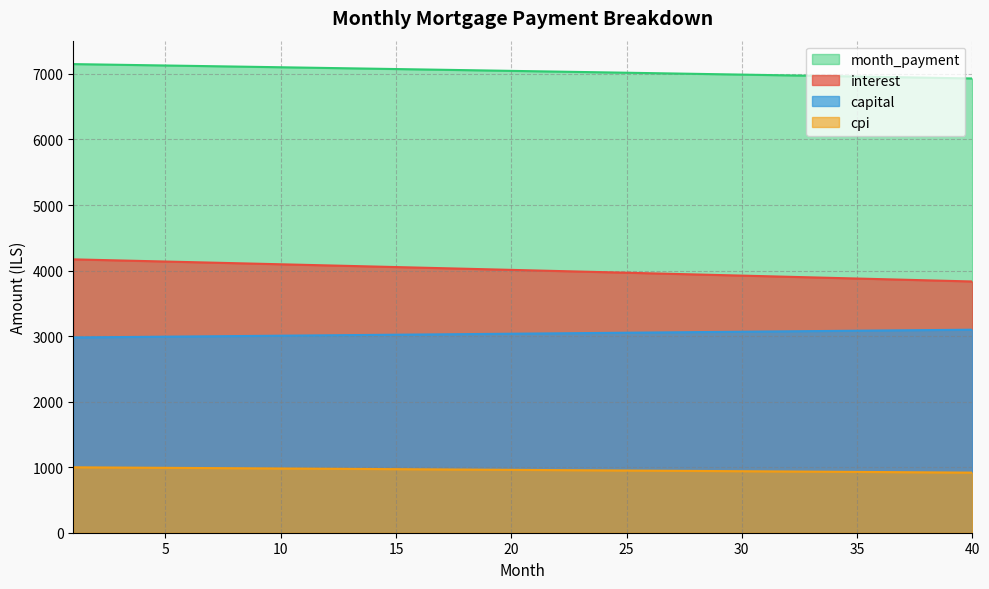

The capital series shows 1716.9 at 22. True or false?

False